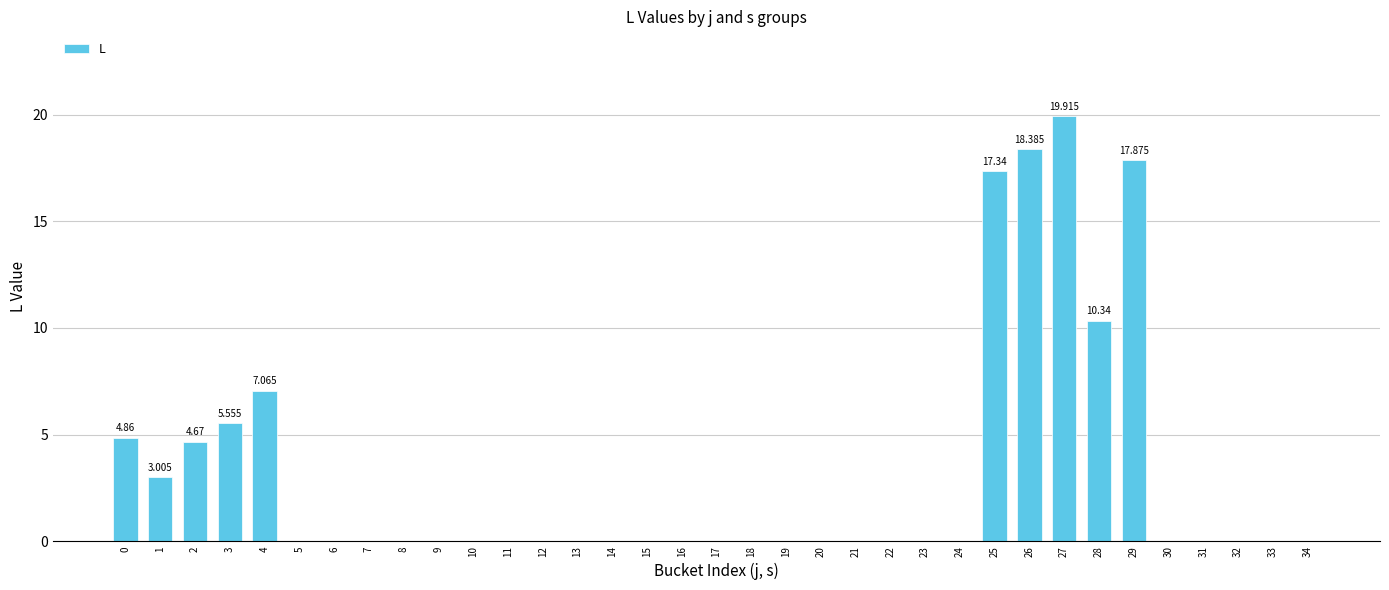

What is the change in value from 6 to 26?

+18.4